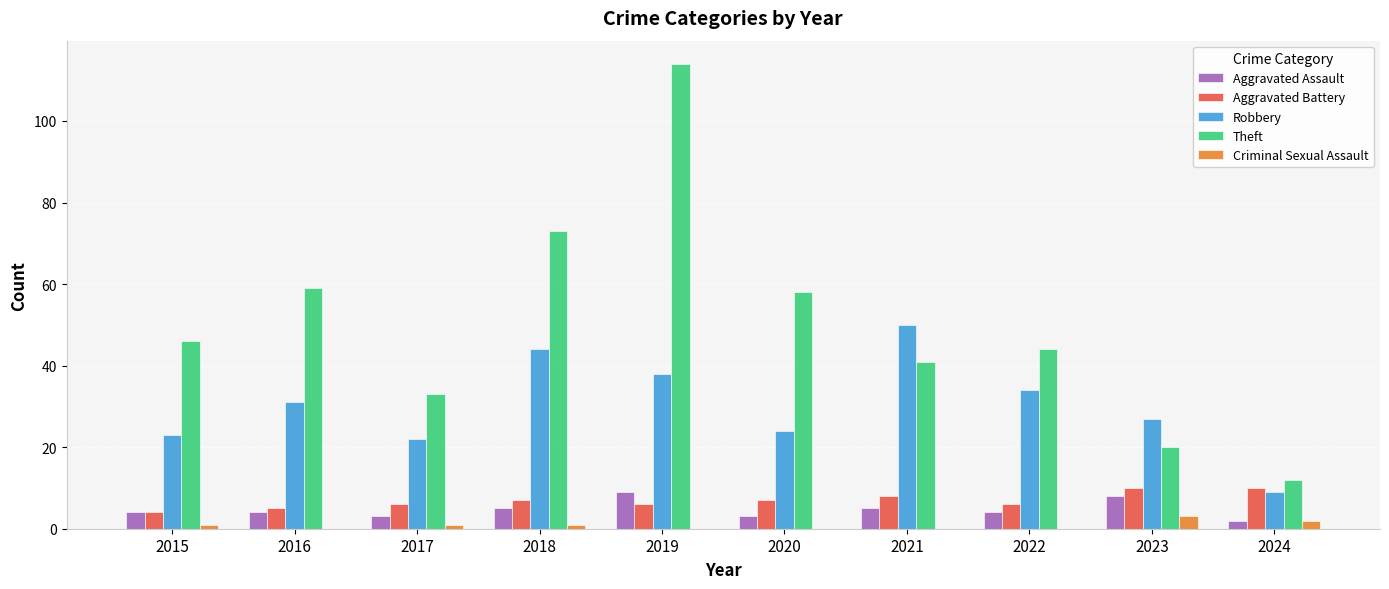

True or false: Theft has a value of 33 at 2017.

True